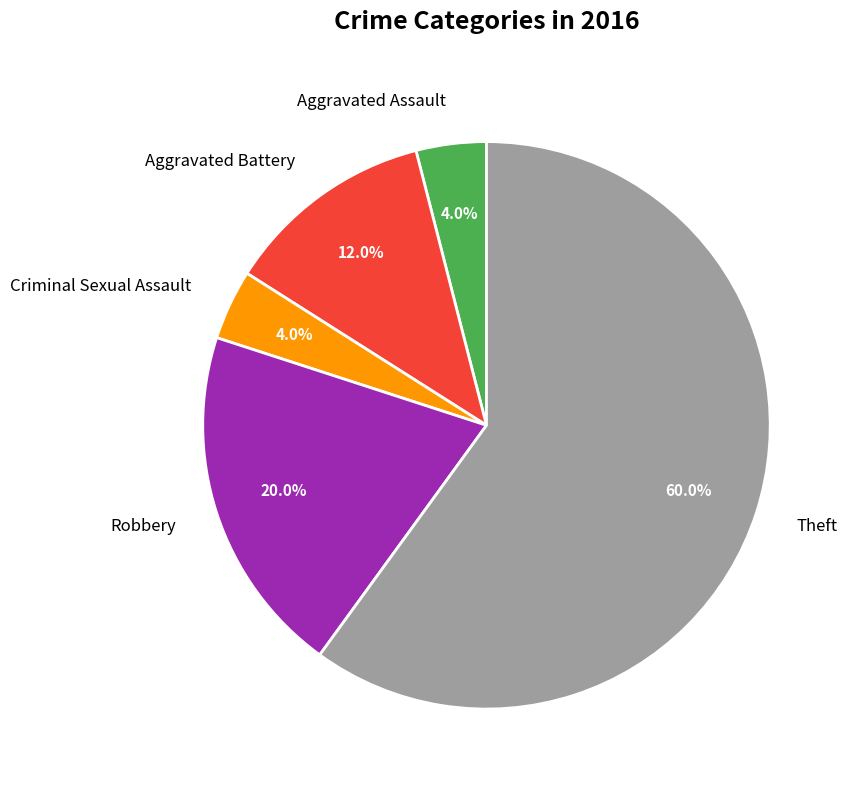

Does Aggravated Battery represent more than half of the total?

No